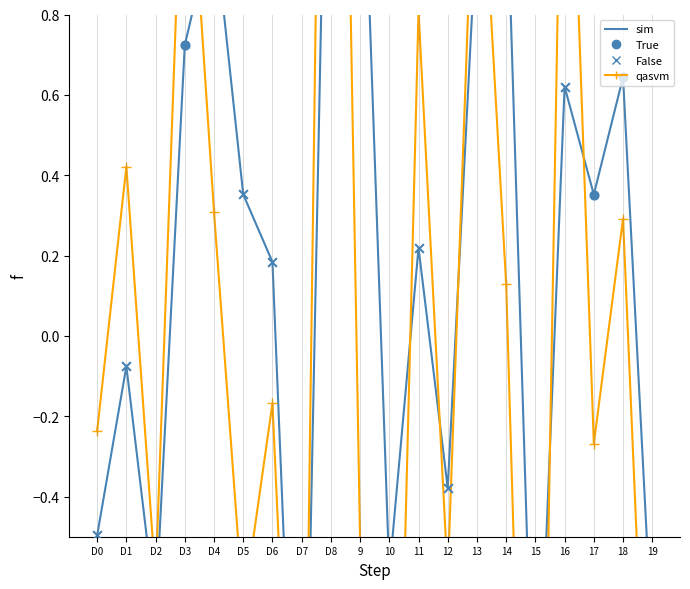

Which series contains the lowest Y value?

qasvm